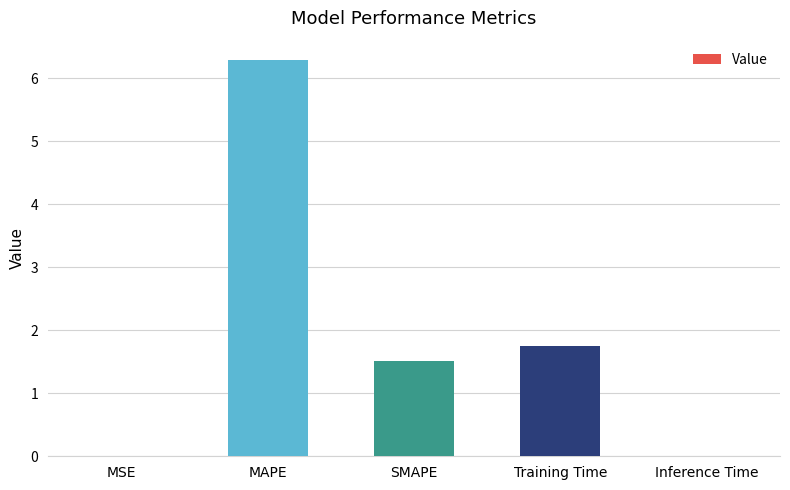

Is it true that the value at SMAPE is 1.5?

True